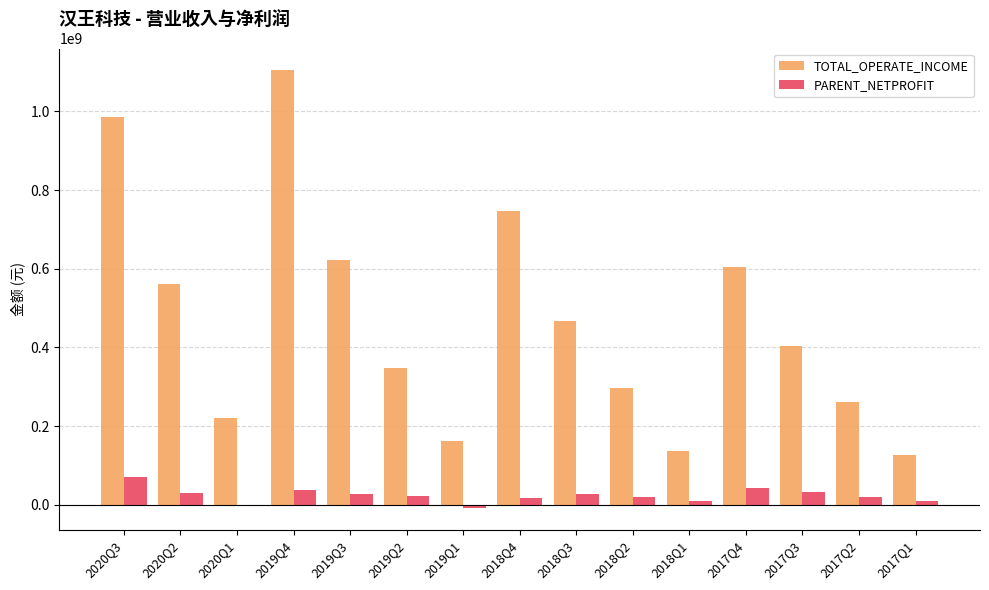

What is the lowest value of the TOTAL_OPERATE_INCOME series?

126038393.7